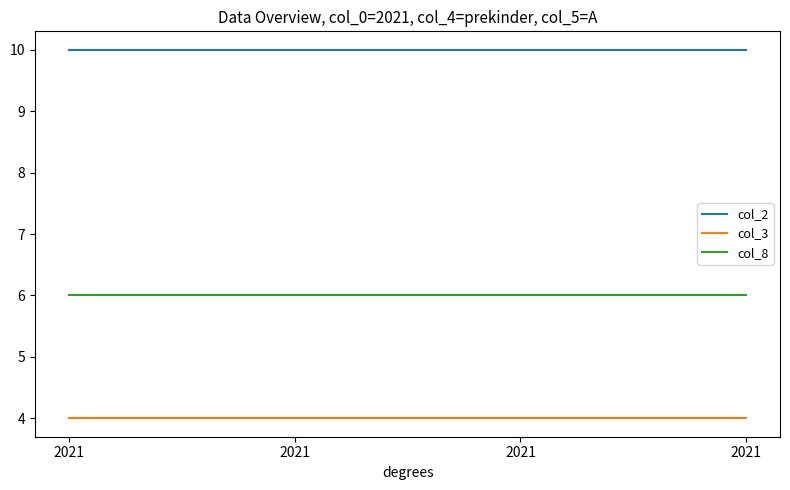

Is this an area chart (filled region under the line)?

No